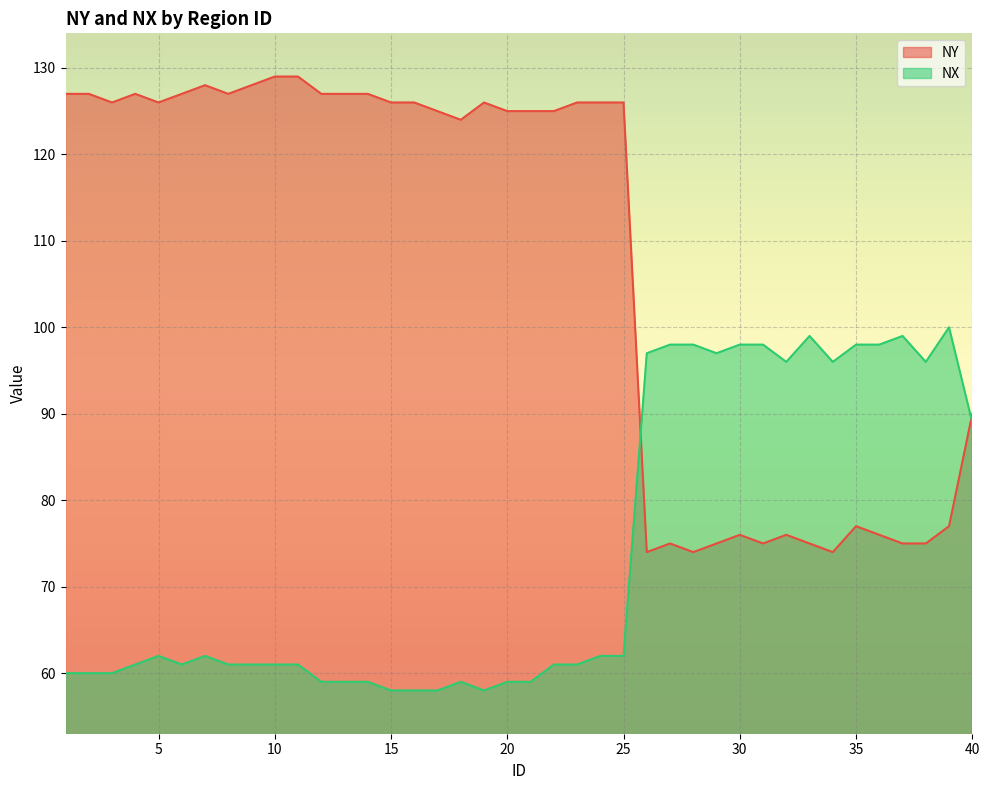

What is the sum of the NX values at 37 and 38?

195